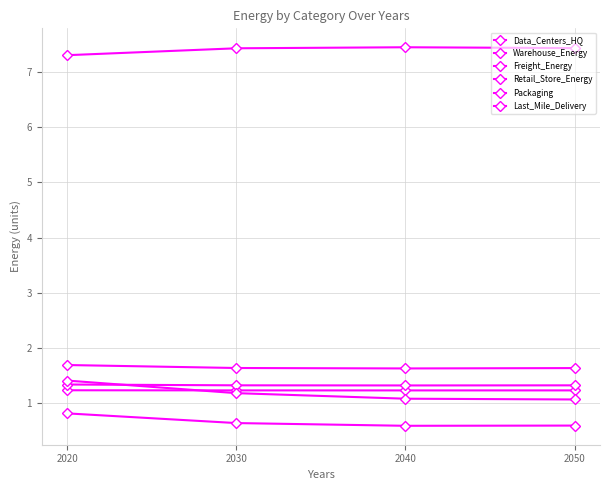

The Freight_Energy series shows 1.1 at 2050. True or false?

True